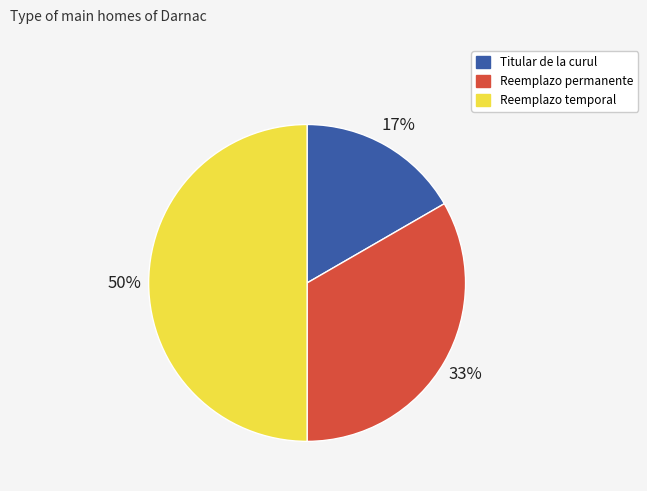

How many segments does this pie chart have?

3